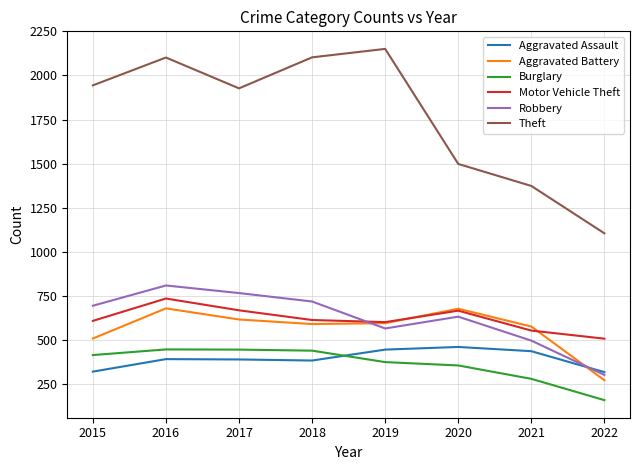

Which series has the largest range (max minus min)?

Theft